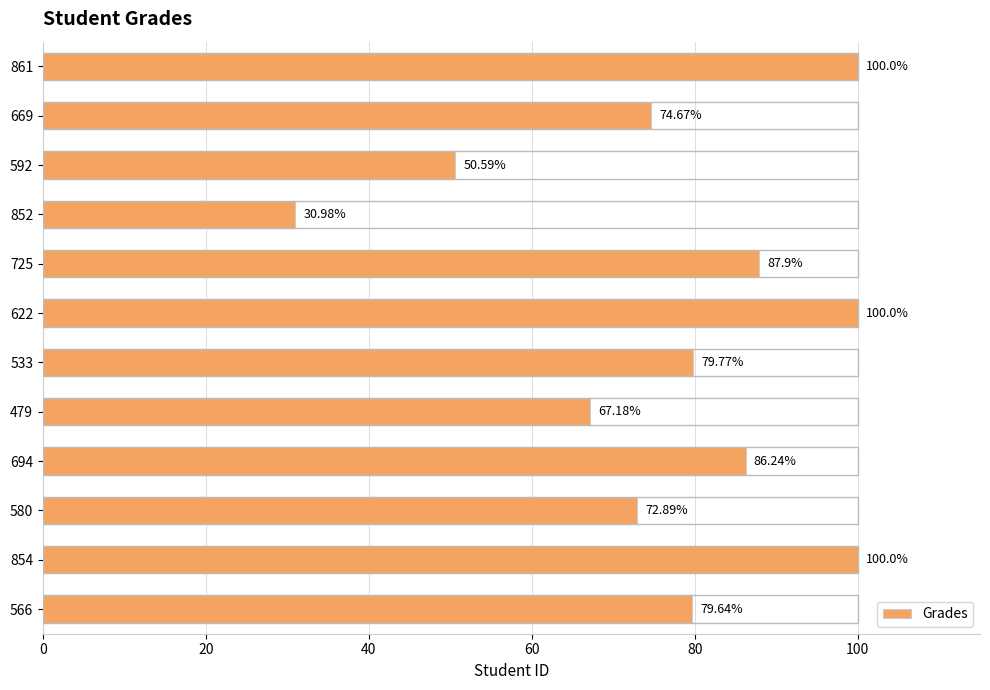

What is the difference between the values at 566 and 622?

20.4